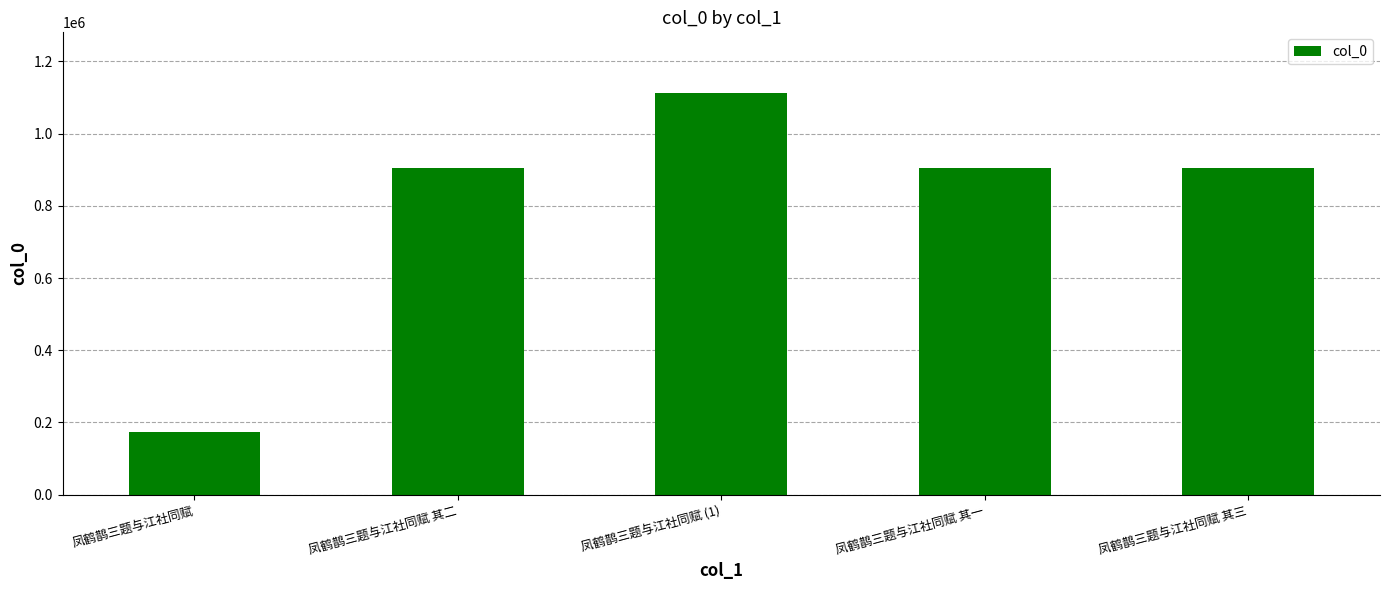

What is the change in value from 凤鹤鹊三题与江社同赋 (1) to 凤鹤鹊三题与江社同赋 其三?

-210063